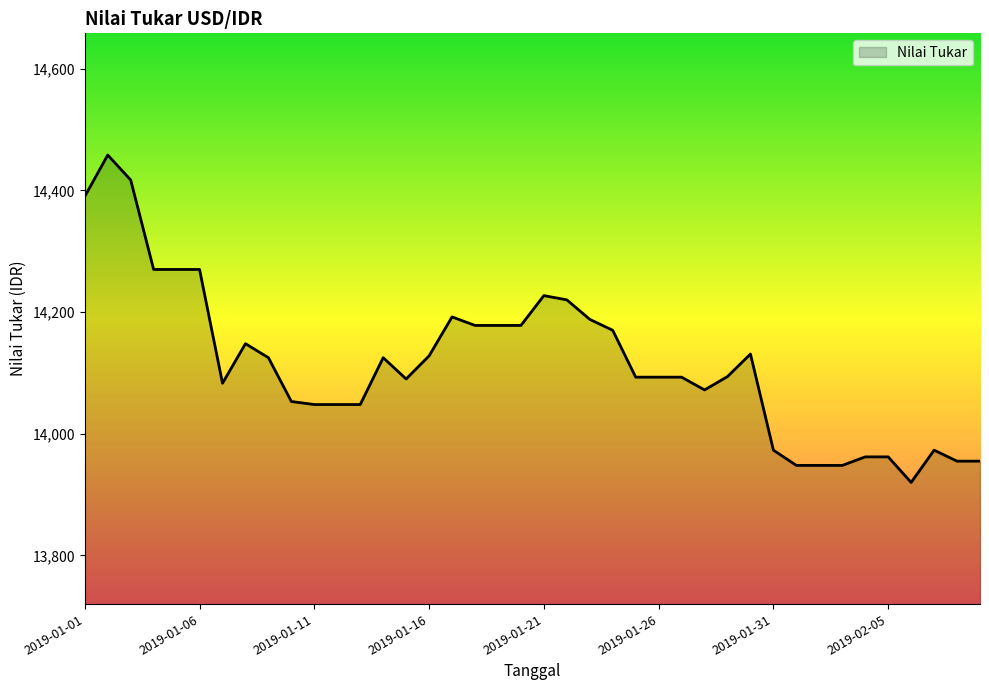

What is the minimum value shown in the chart?

13920